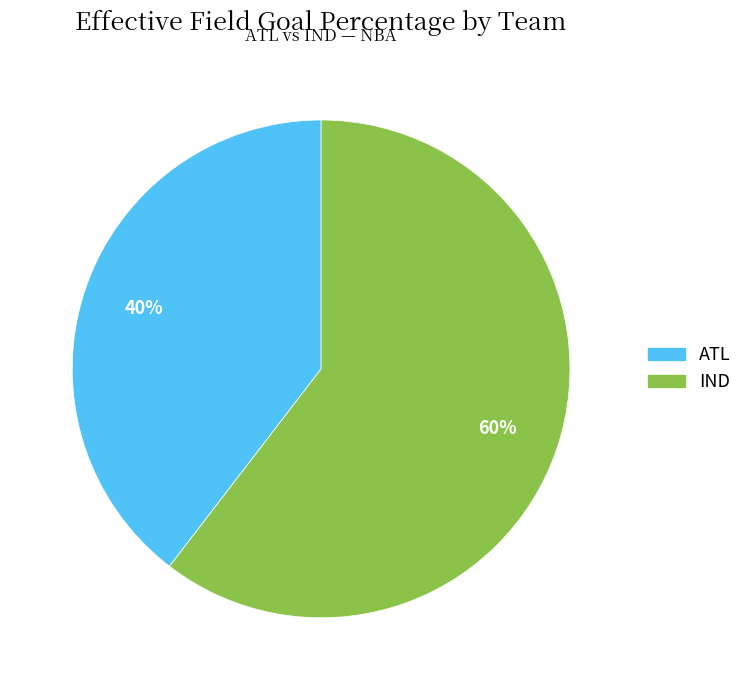

What is the smallest slice in the pie chart?

ATL